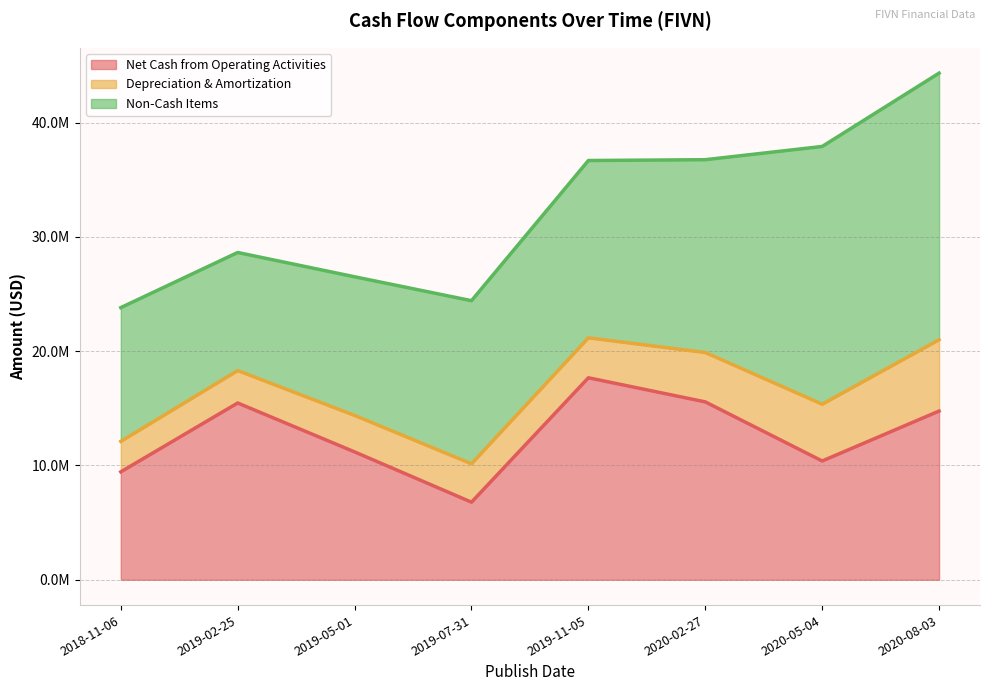

True or false: Depreciation & Amortization has more than 0 points higher than both neighbors.

False